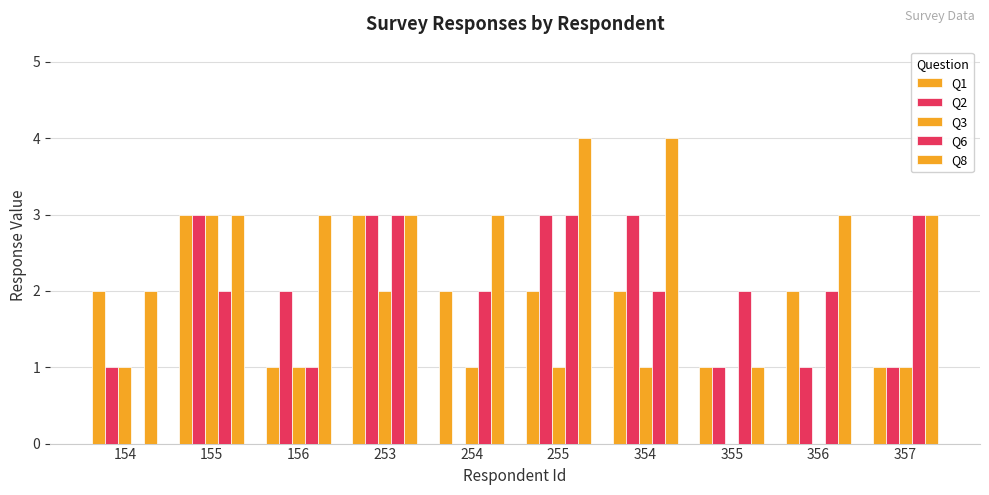

Rank the series at 255 from highest to lowest value.

Q8, Q2, Q6, Q1, Q3